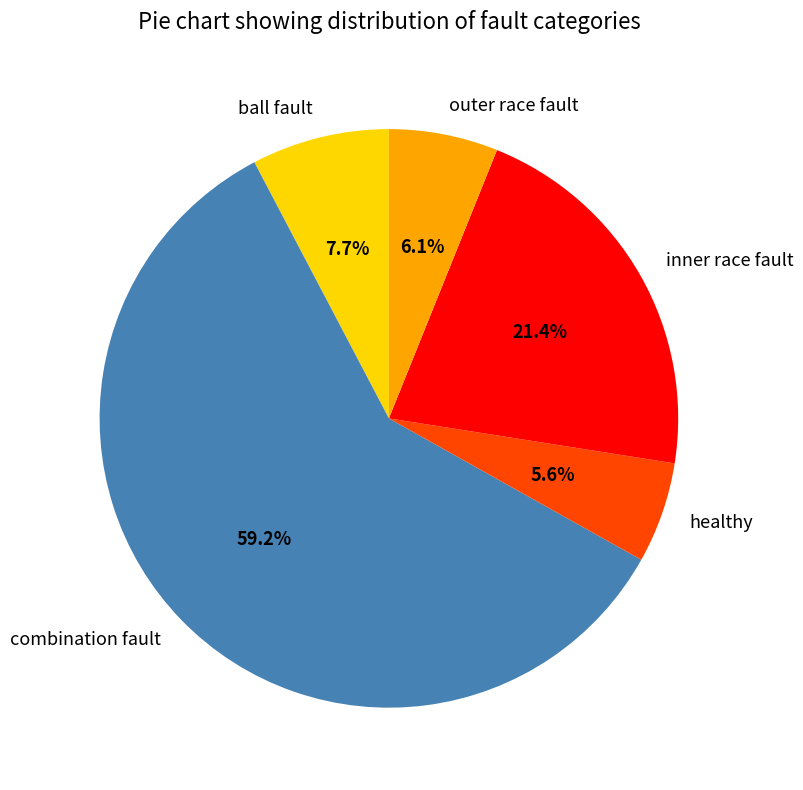

Combined, what portion of the pie is ball fault and combination fault?

66.9%